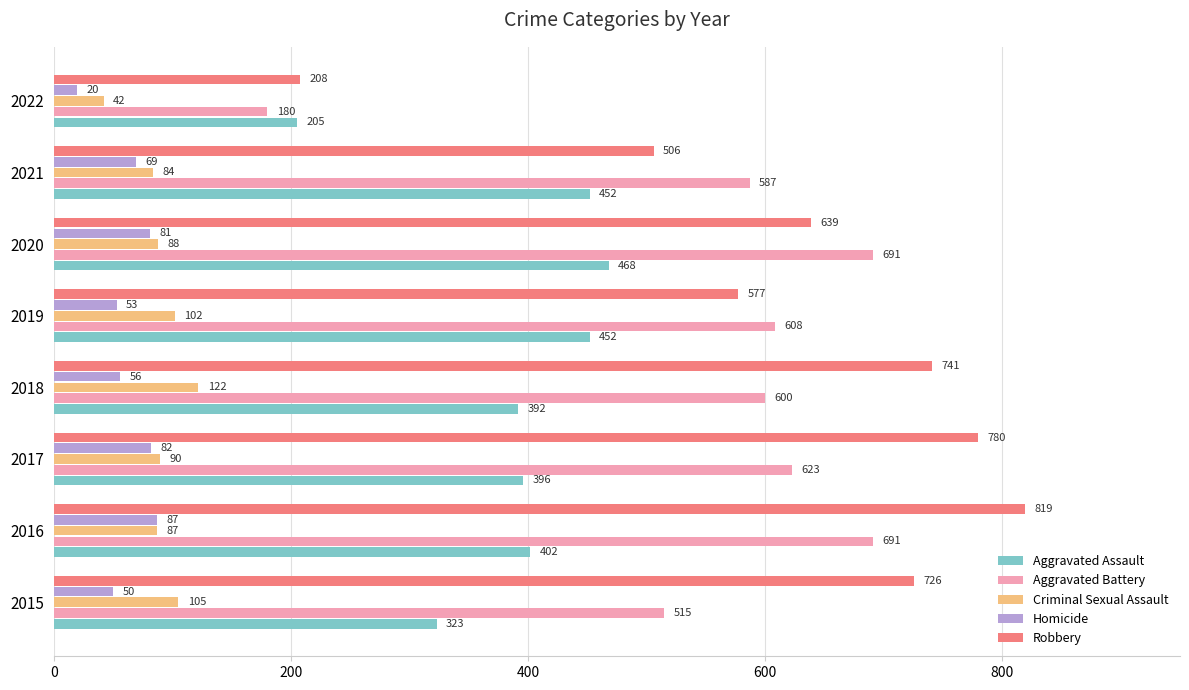

Which series has the largest range (max minus min)?

Robbery